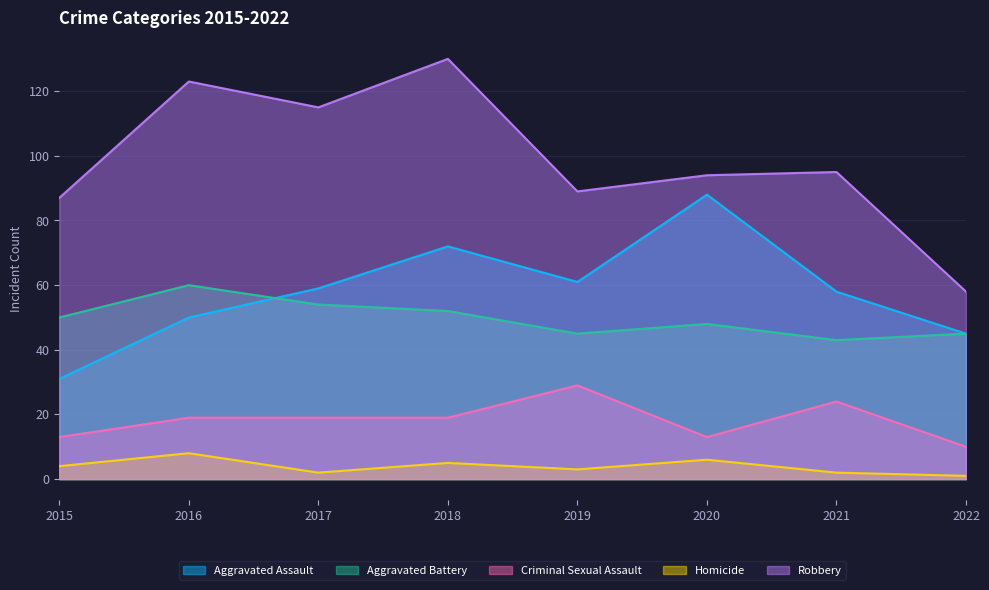

Is the value of Criminal Sexual Assault at 2017 greater than the value of Robbery at 2021?

No